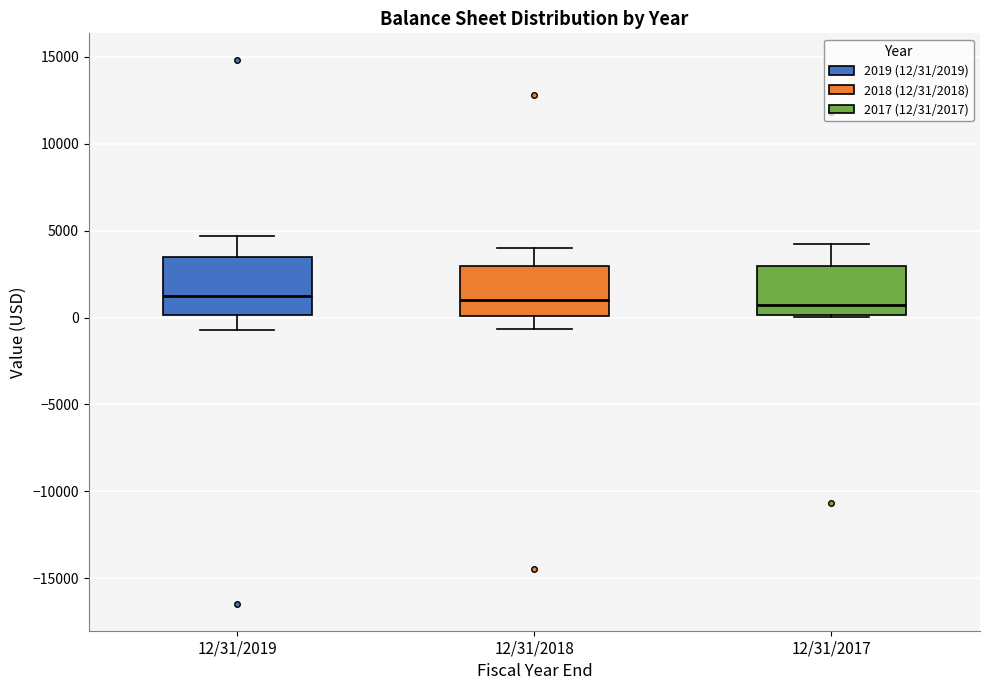

Where is the lower edge of the box for 12/31/2017 on the y-axis? The values are not printed on the chart, so give them approximately, as read against the axis.

0